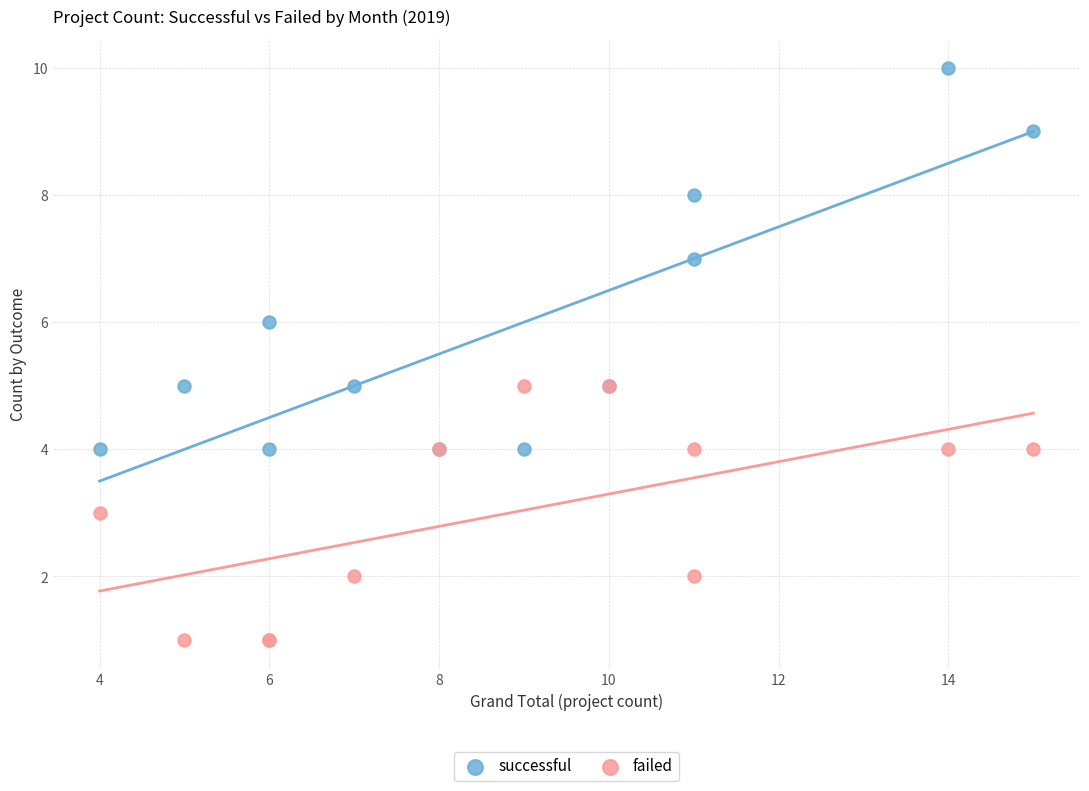

Which series reaches the minimum Y coordinate?

failed